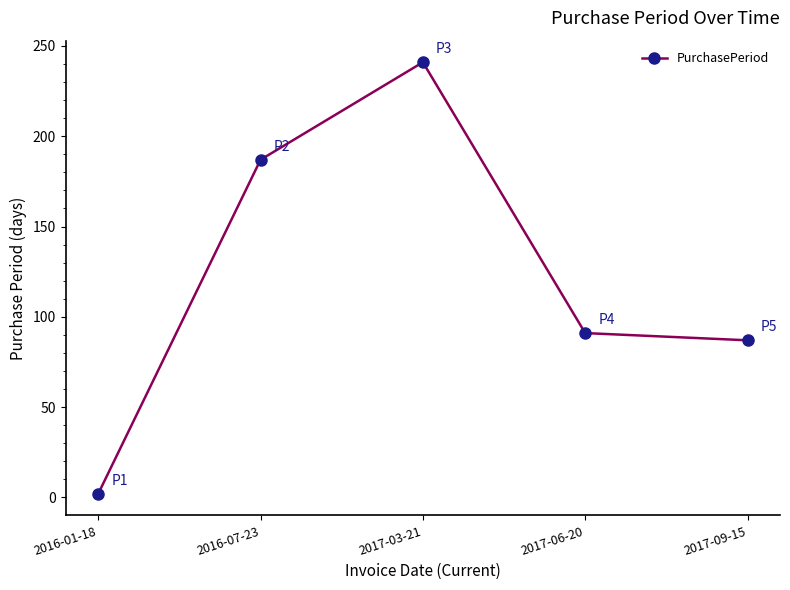

Reading right to left, what are all the values shown in this chart?

87	91	241	187	2